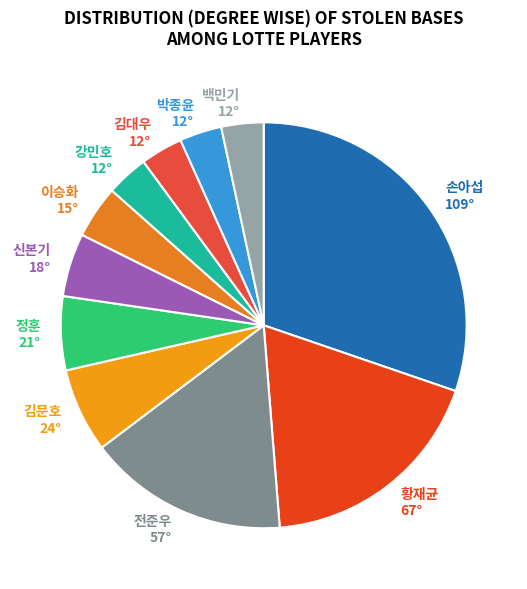

What is the largest slice in the pie chart?

손아섭